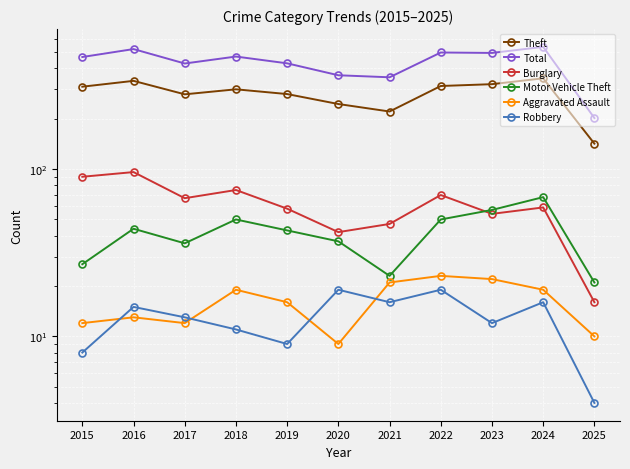

True or false: Theft and Total cross at least once.

False